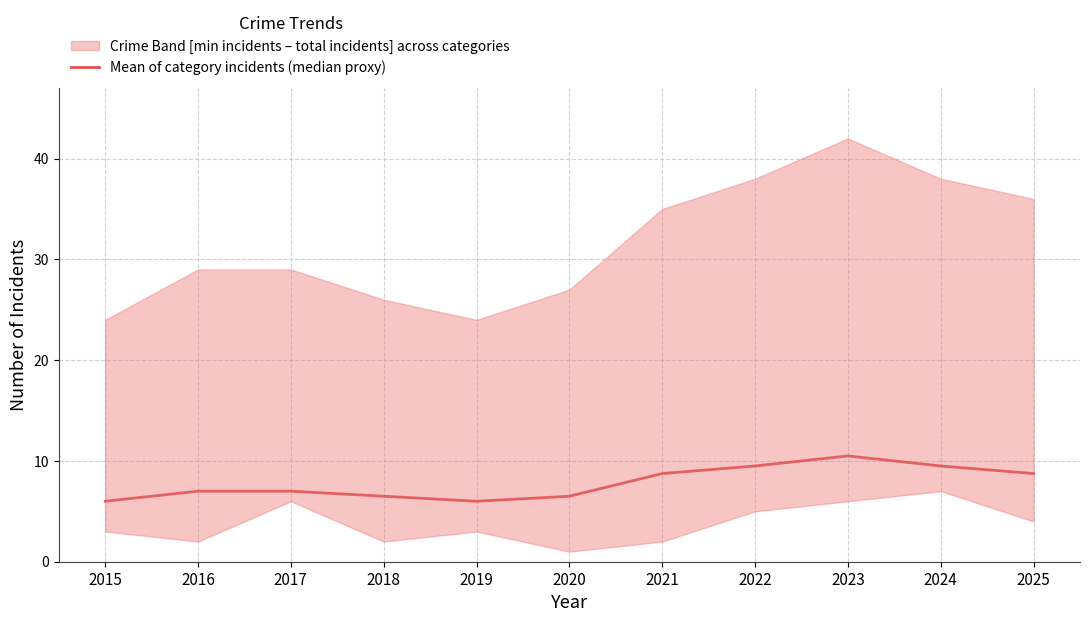

What is the value of the 5th point from the left?

6.0